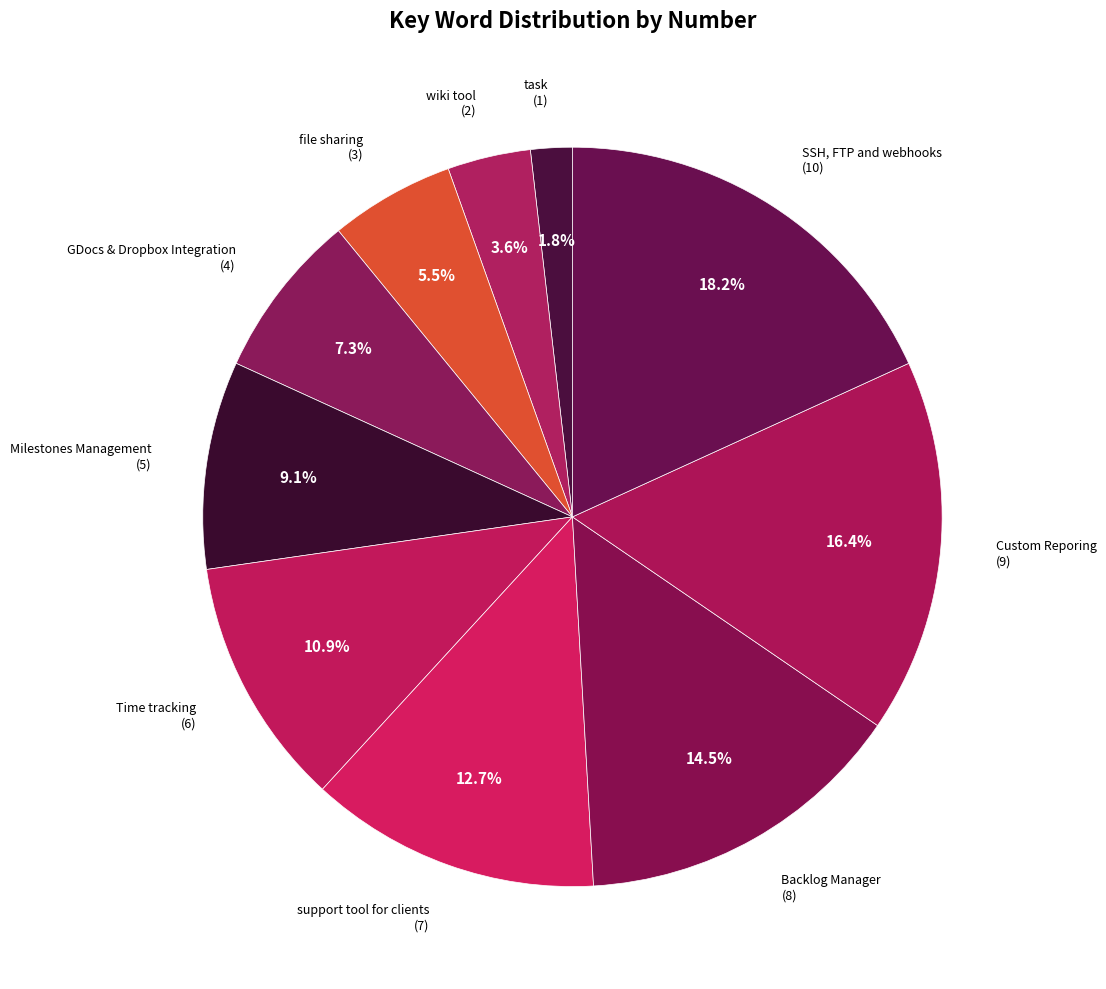

Which slice is the largest?

SSH, FTP and webhooks